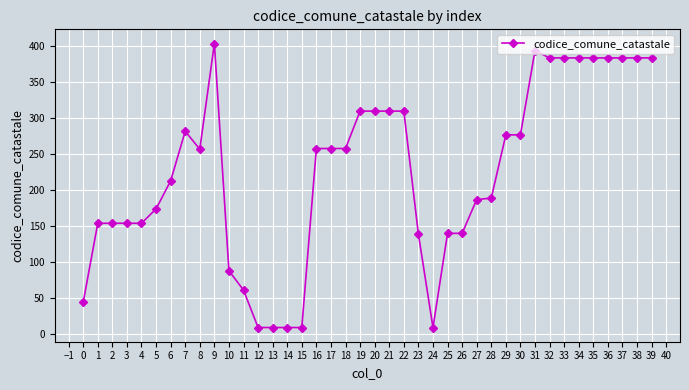

The value at 12 is 9. True or false?

True